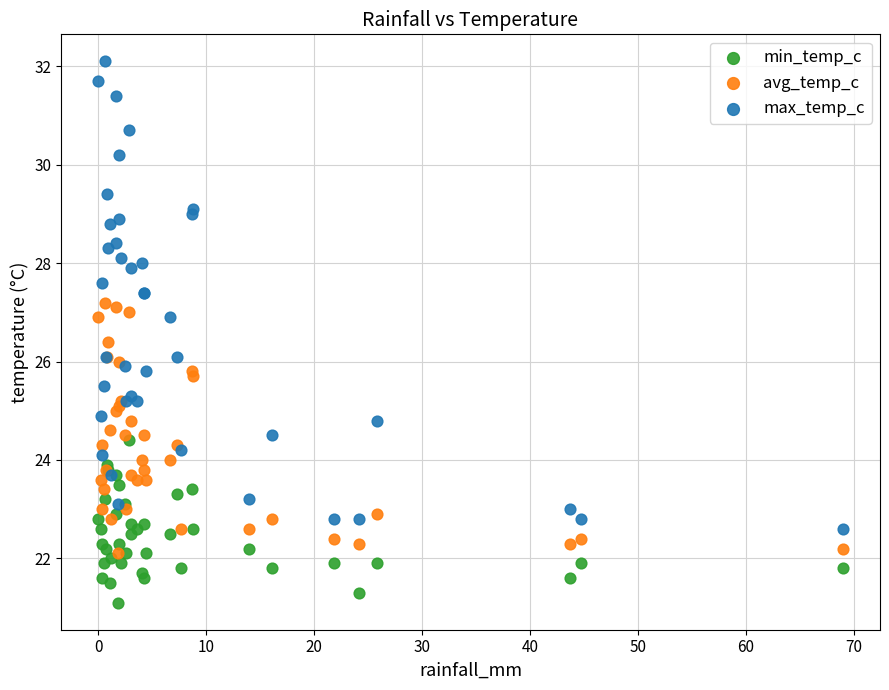

What are all the series names shown in the legend?

min_temp_c, avg_temp_c, max_temp_c